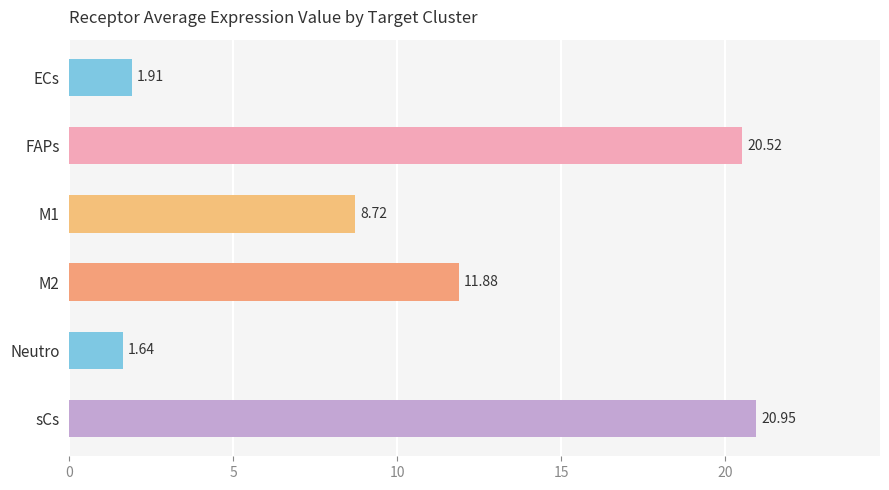

At which category does the chart reach its minimum across all series?

Neutro